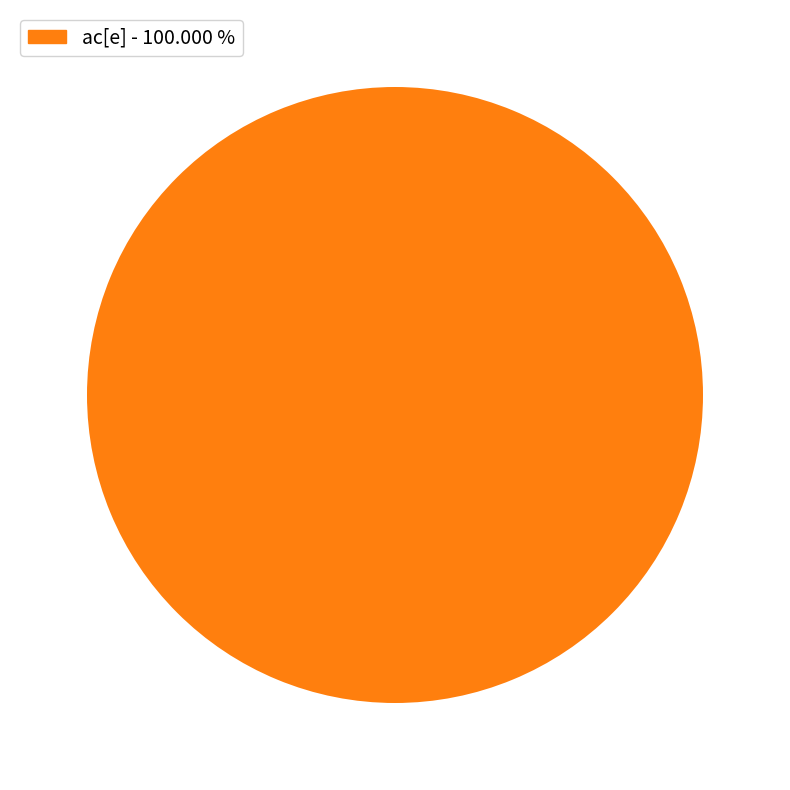

Is there a majority slice in this chart?

Yes